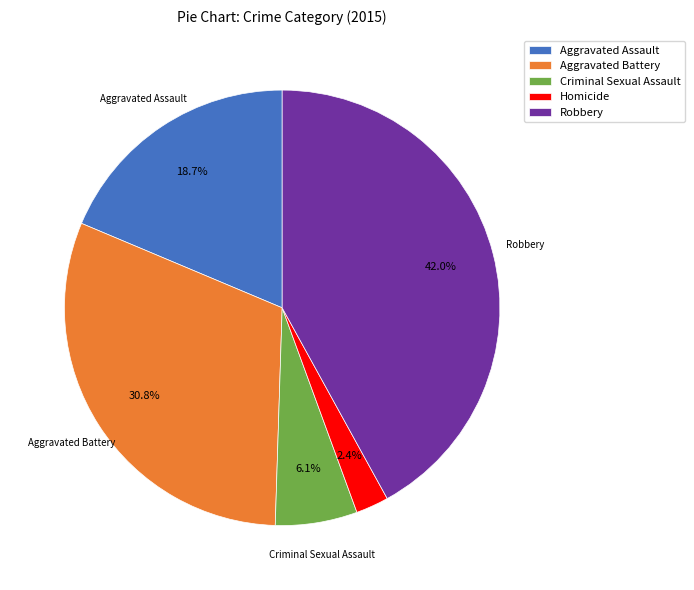

Which slice is the largest?

Robbery